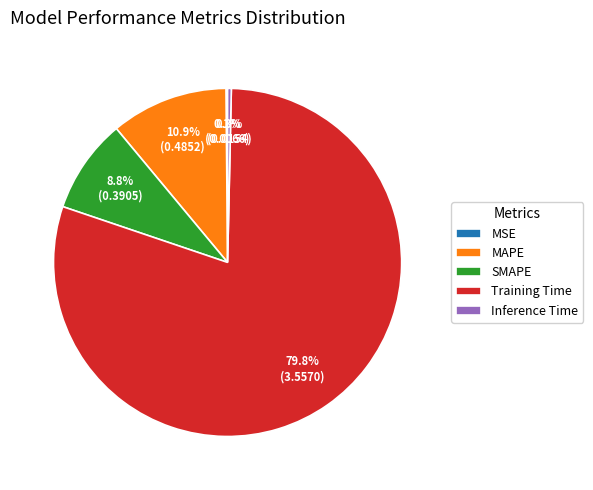

Does Training Time account for over 50% of the chart?

Yes